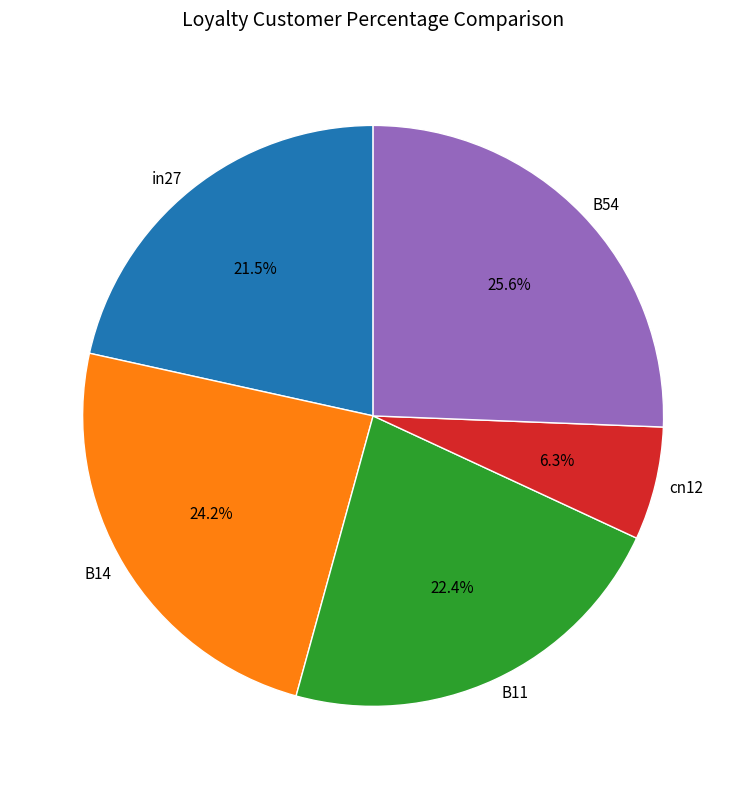

The B11 slice represents 22% of the pie. True or false?

True